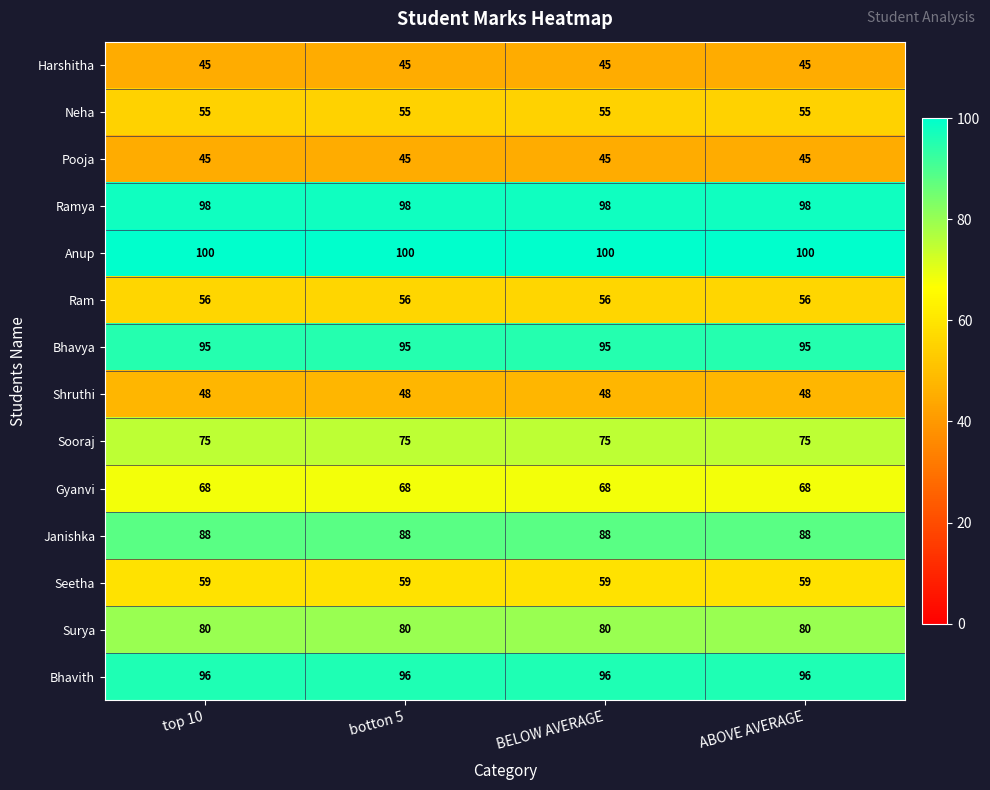

The Janishka series shows 19 at ABOVE AVERAGE. True or false?

False